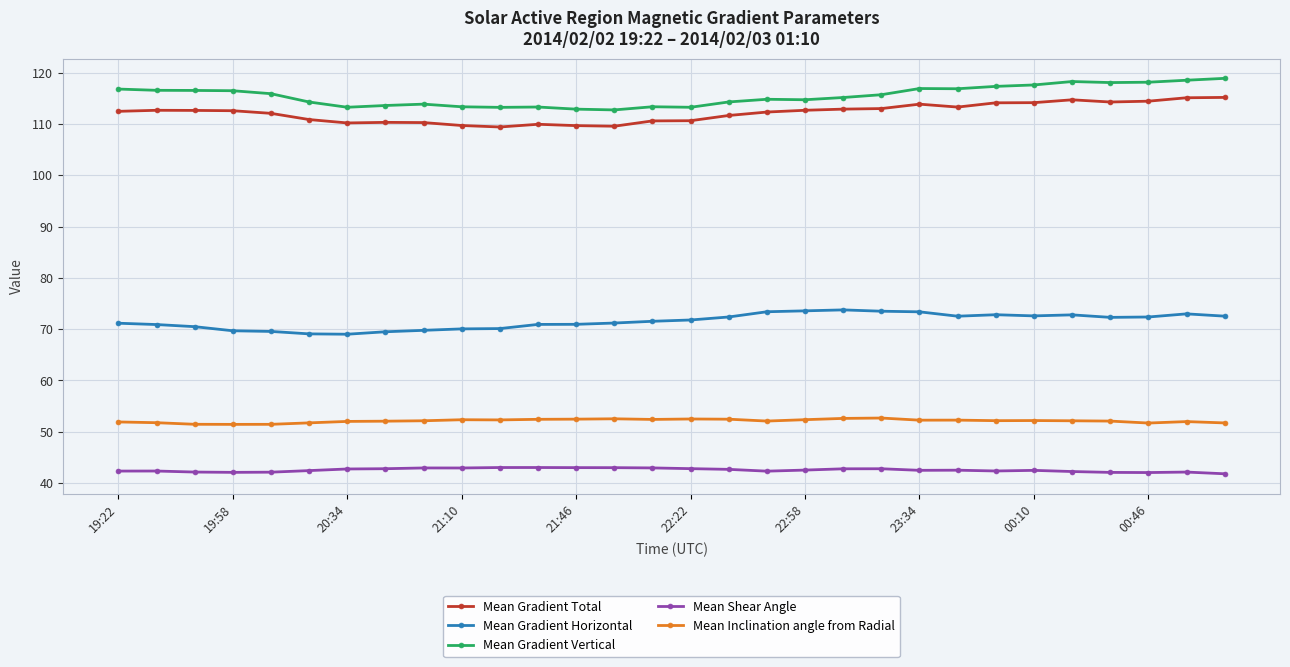

True or false: Mean Gradient Horizontal and Mean Inclination angle from Radial intersect in this chart.

False